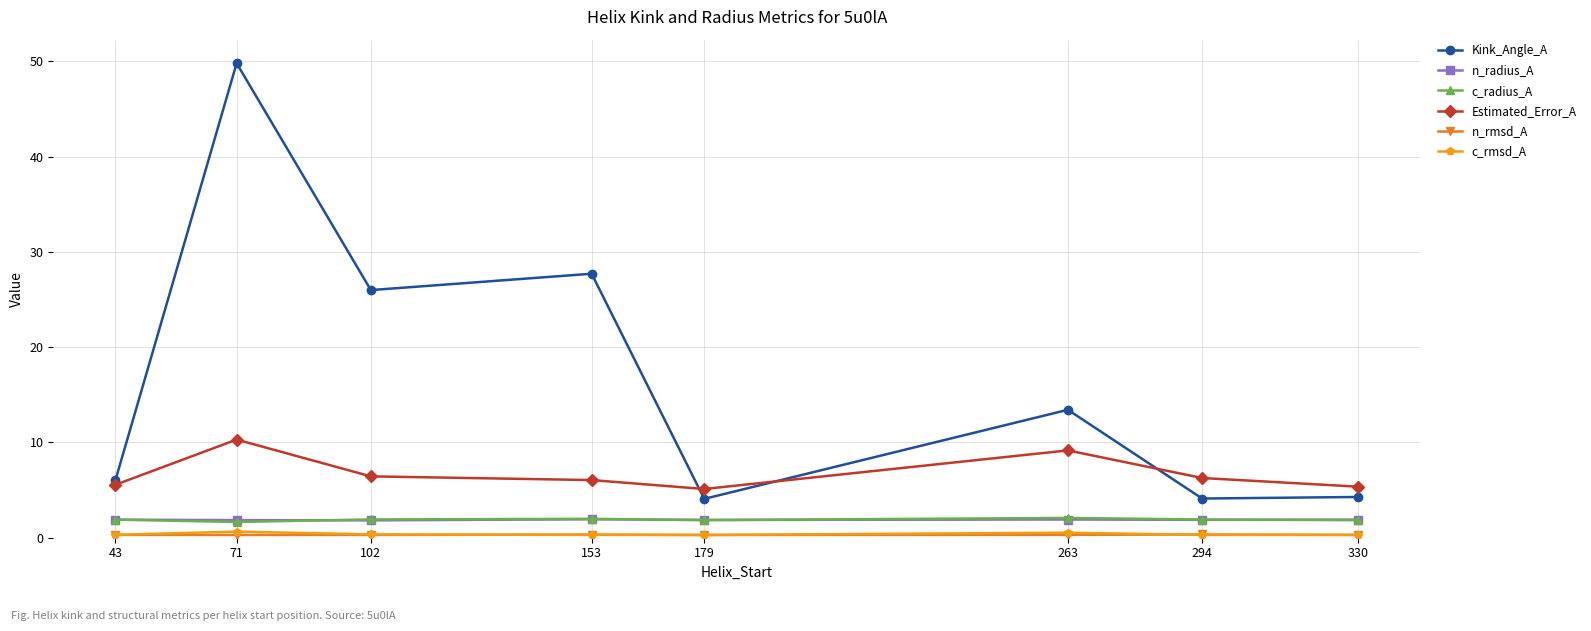

At which label does Kink_Angle_A reach its peak?

71